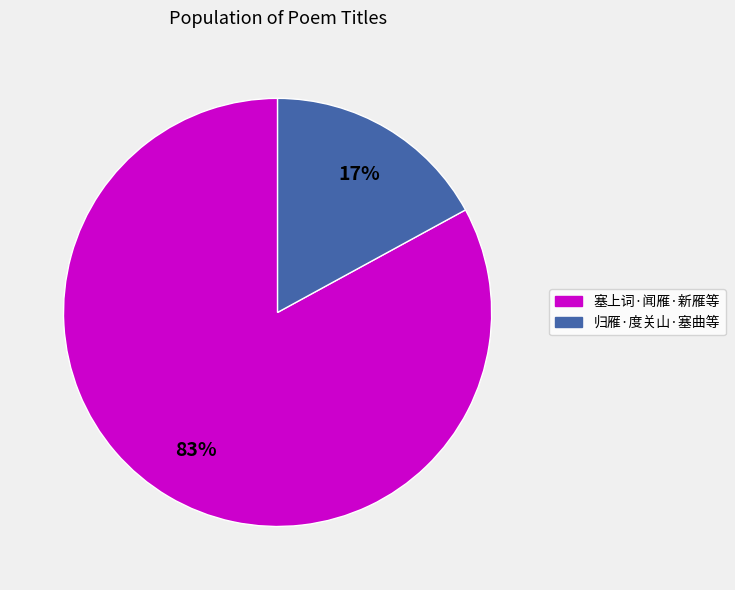

Is there a majority slice in this chart?

Yes